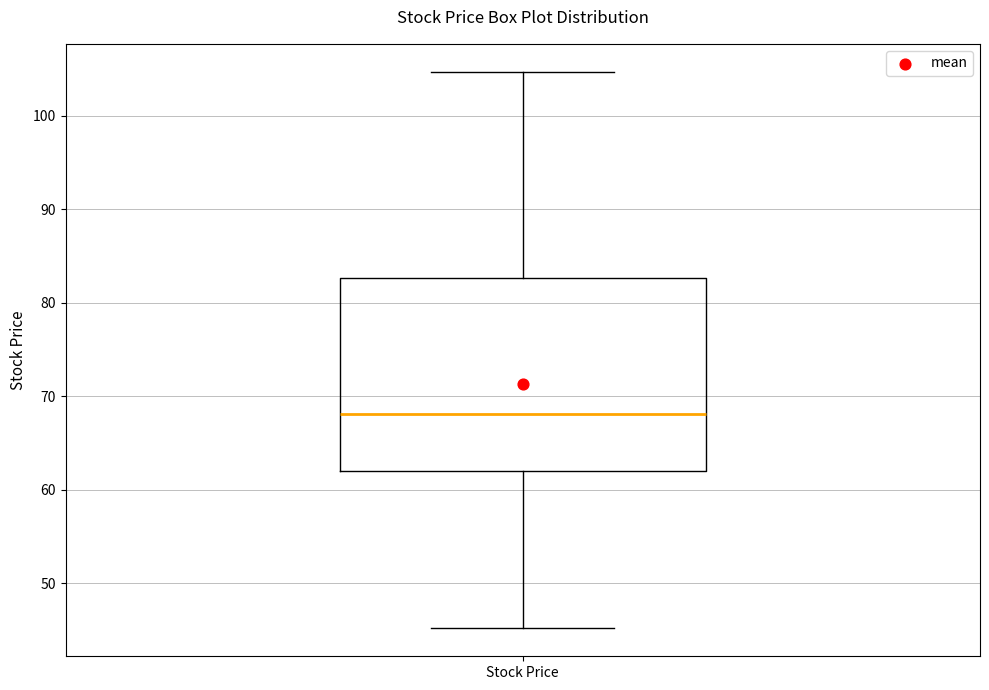

Transcribe this box plot: give where the median line is, the range the box spans, and where the two whiskers end, as read against the y-axis. The values are not printed on the chart, so give them approximately, as read against the axis.

median 68, box 62 to 83, whiskers 45 to 105